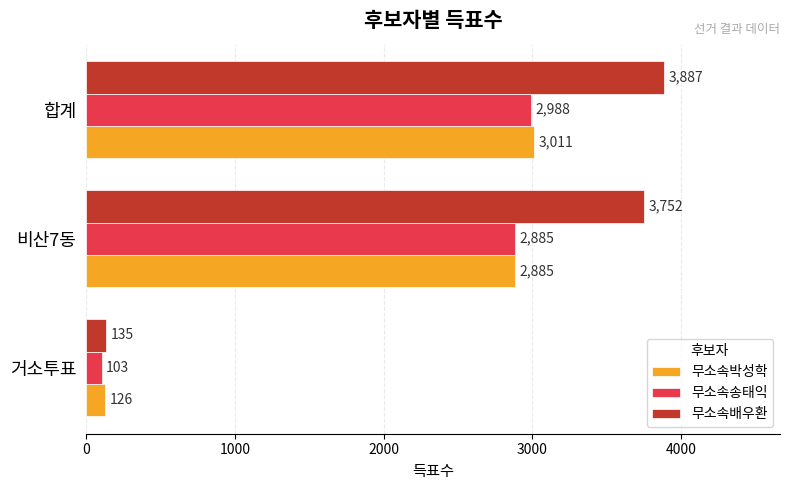

True or false: 무소속배우환 has a value of 135 at 거소투표.

True